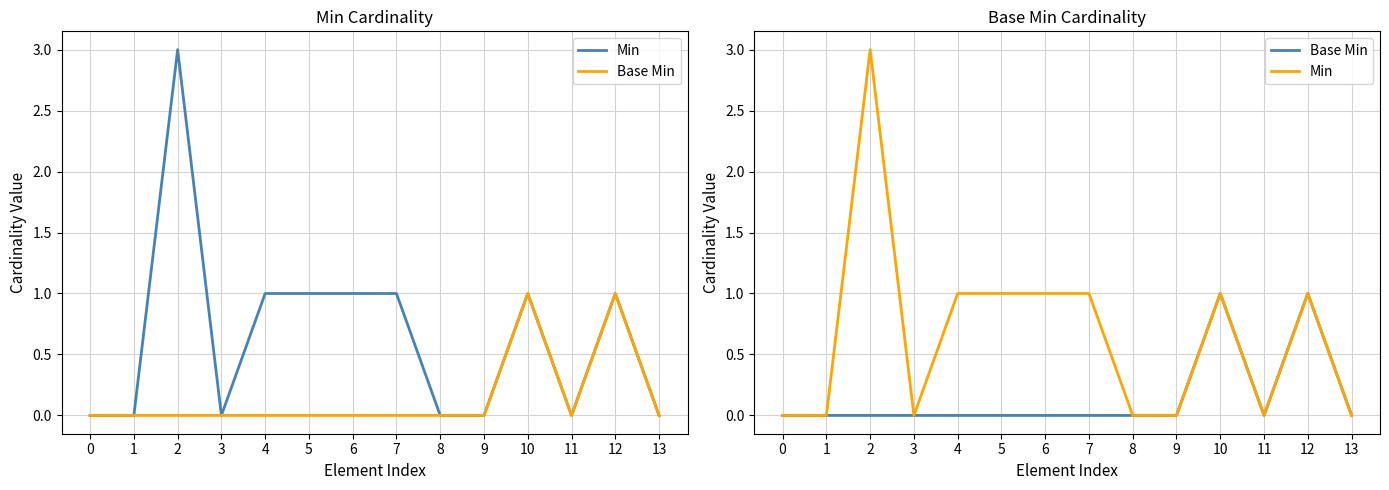

What is the total value across all series at 2?

3